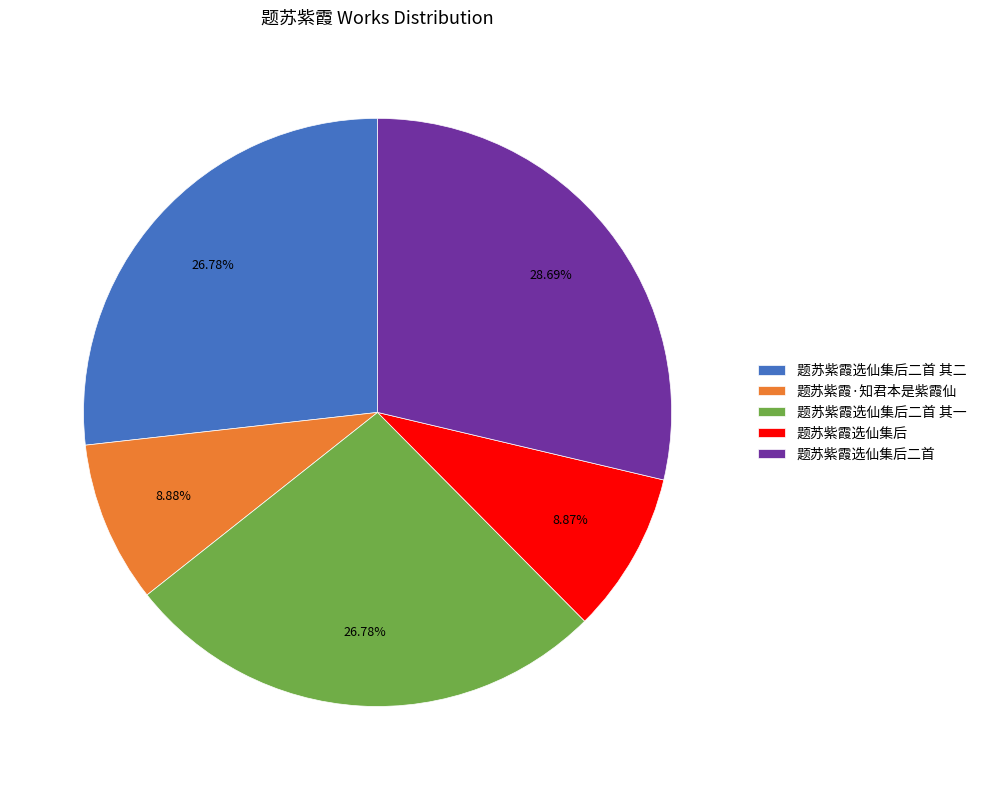

The 题苏紫霞选仙集后二首 其一 slice represents 27% of the pie. True or false?

True